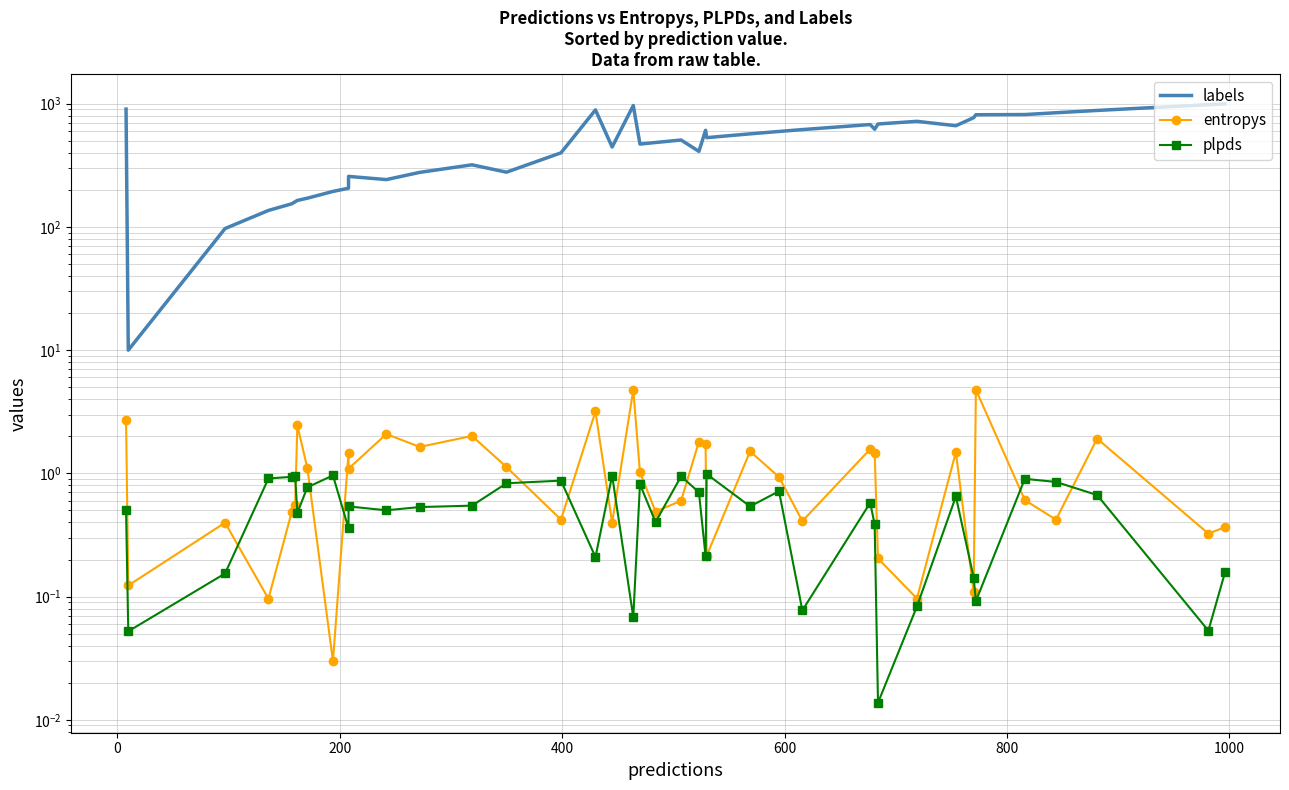

What is the difference between the maximum and second lowest values in the plpds series?

0.9